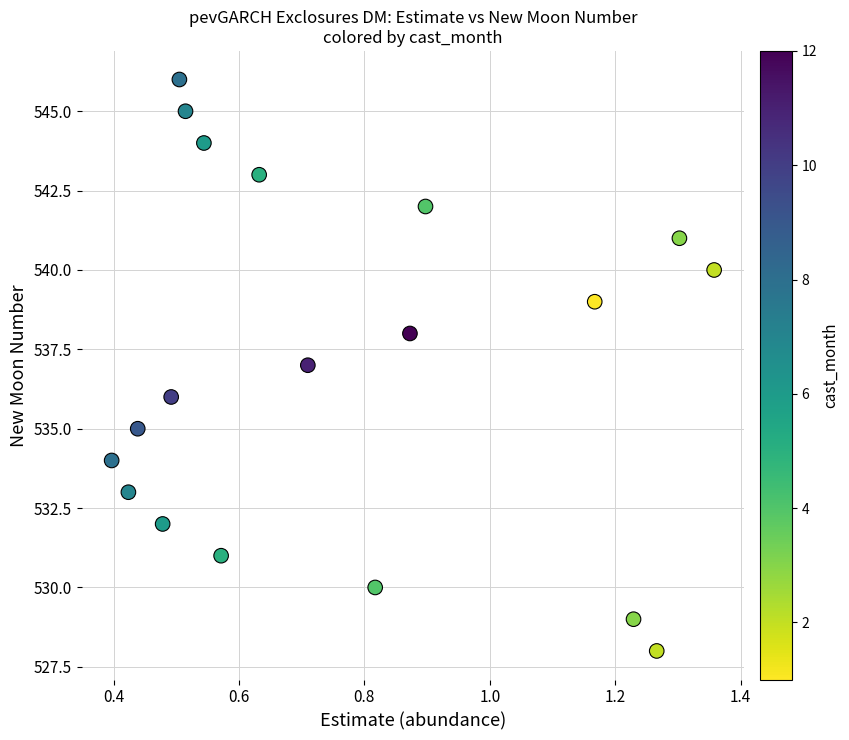

What is the range of Y values (max minus min)?

18